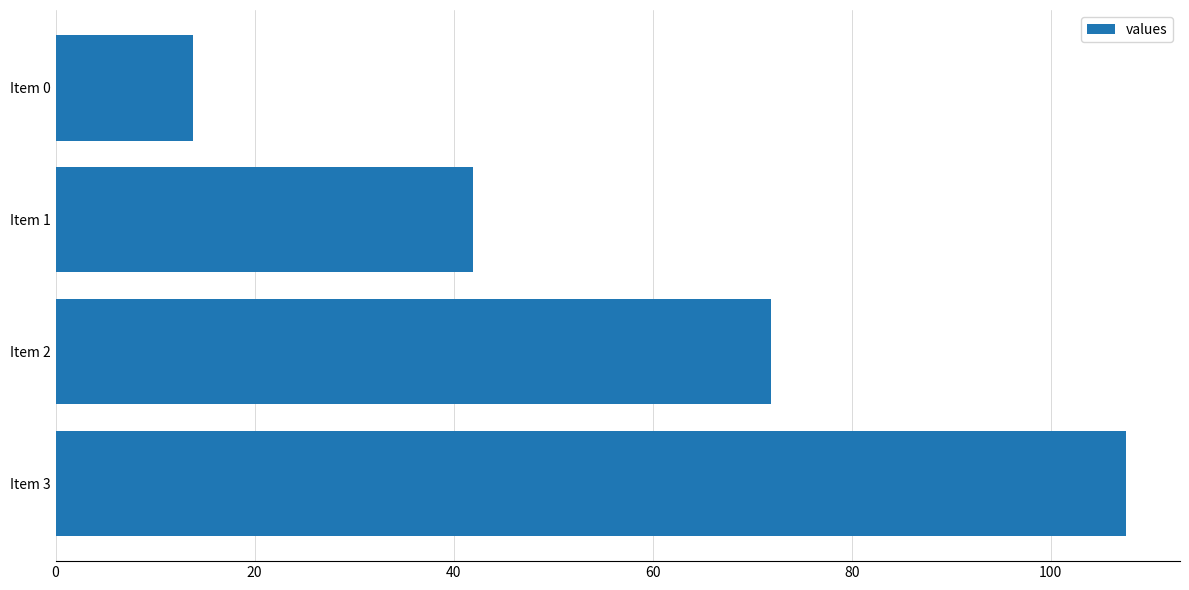

What is the value of the 2nd bar from the top?

41.9